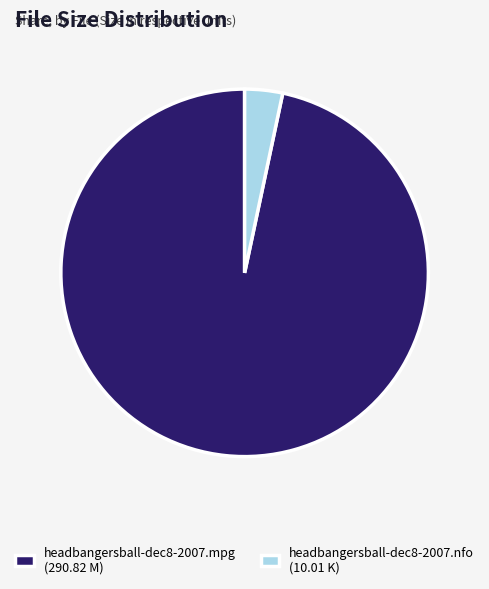

What is the smallest slice in the pie chart?

headbangersball-dec8-2007.nfo (10.01 K)